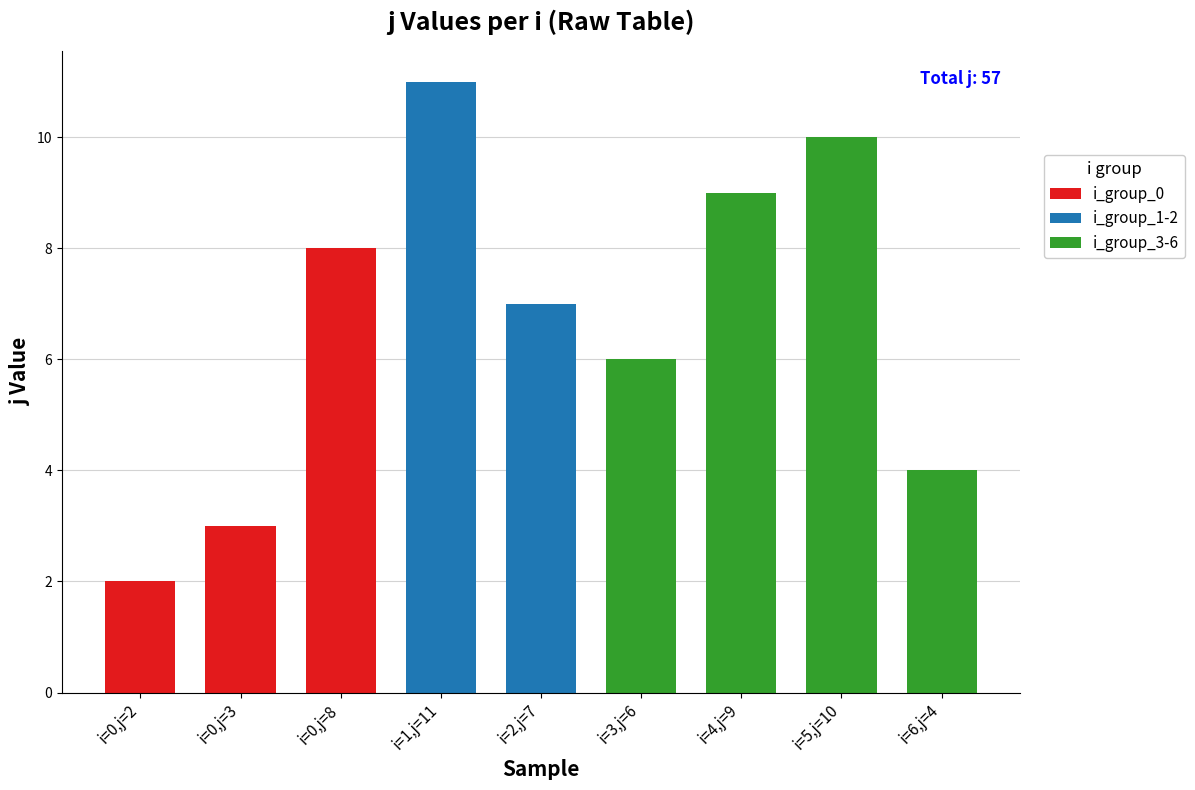

What is the difference between the highest and lowest values at 2?

4